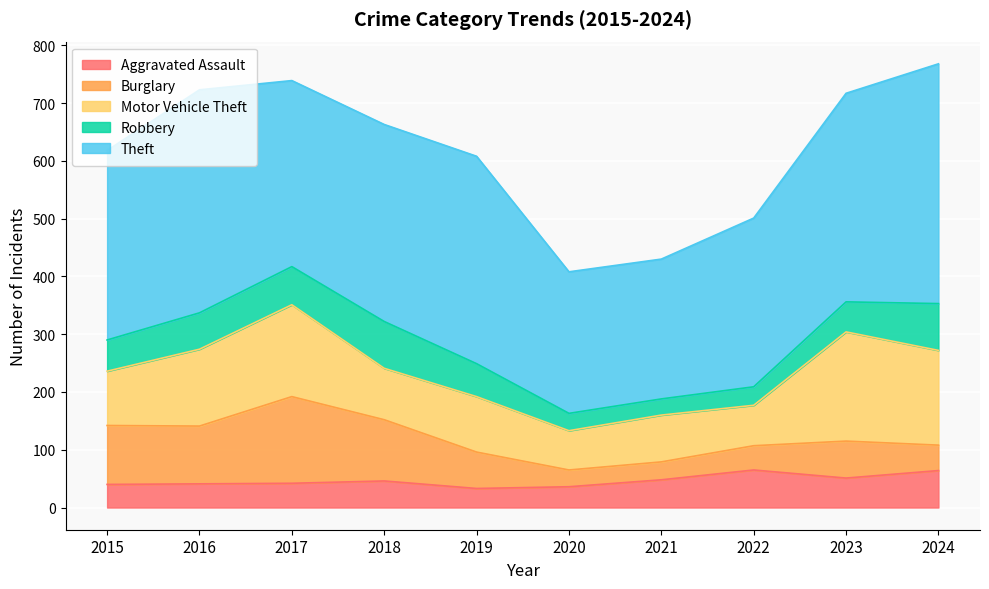

How many data points in Aggravated Assault are less than 46?

5